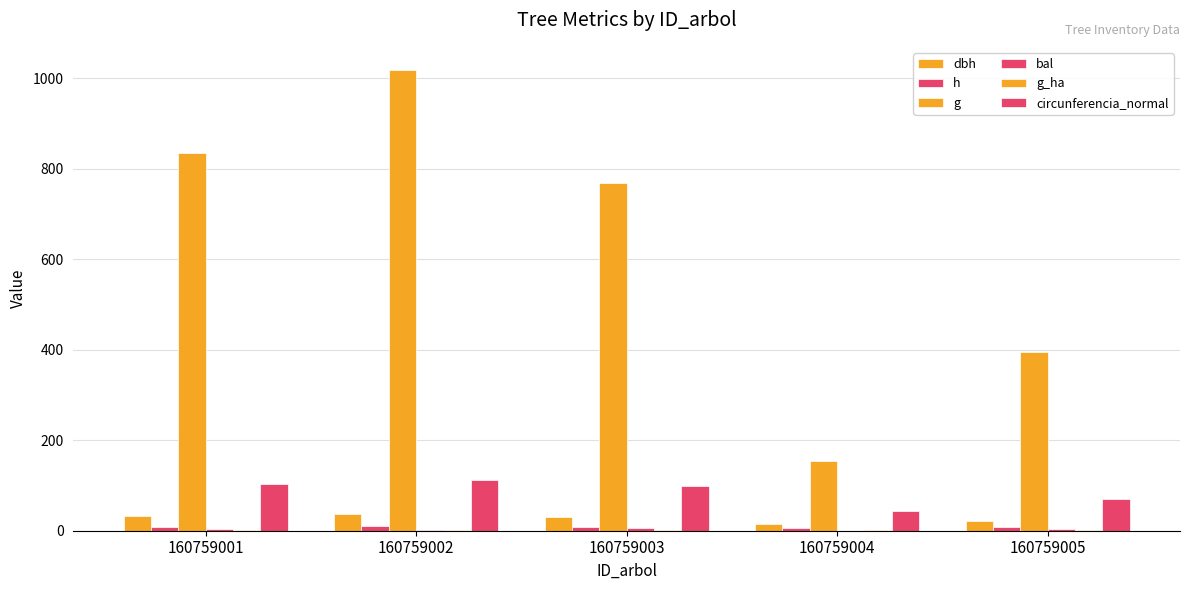

At how many categories does at least one series exceed 63?

5